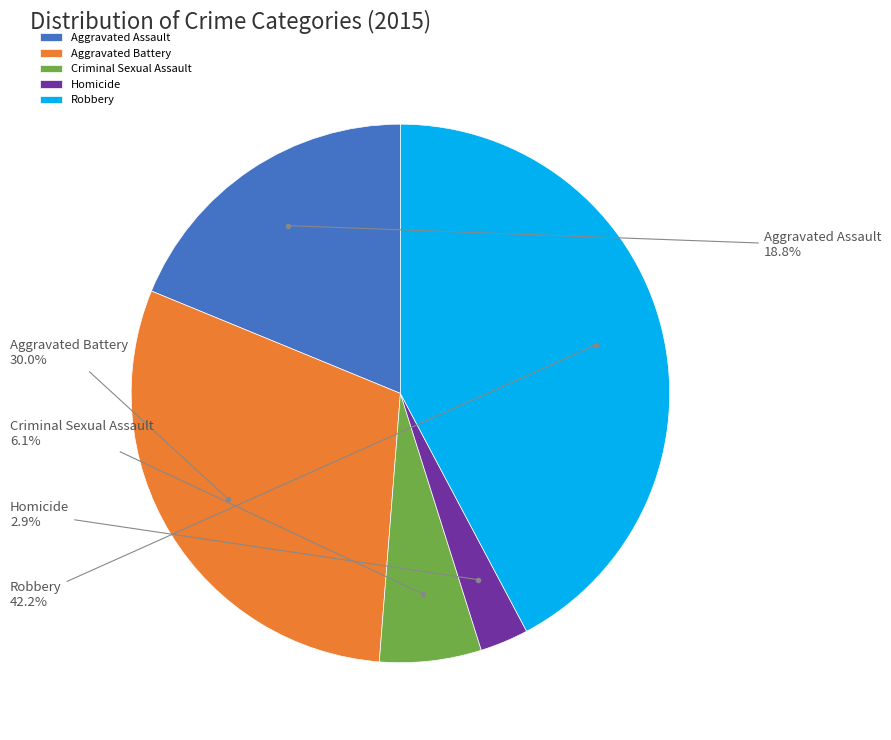

Is the sum of Robbery and Criminal Sexual Assault greater than half?

No